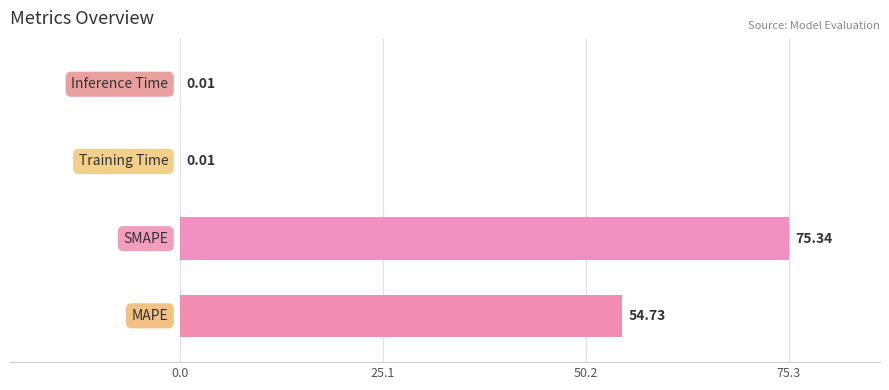

What is the sum of all values?

130.1